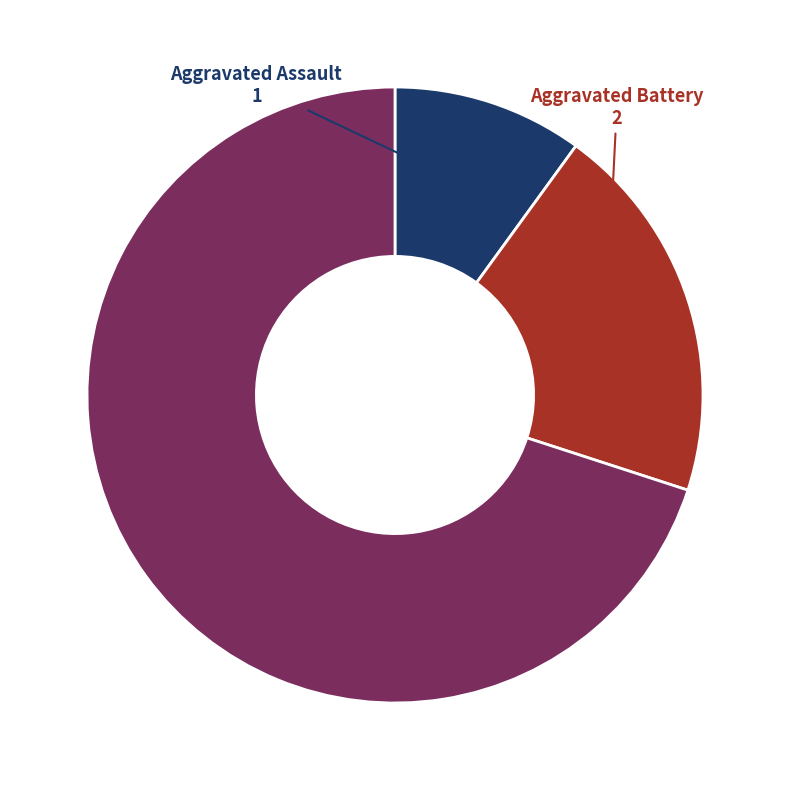

Rank the categories by value from lowest to highest.

Aggravated Assault, Aggravated Battery, Robbery